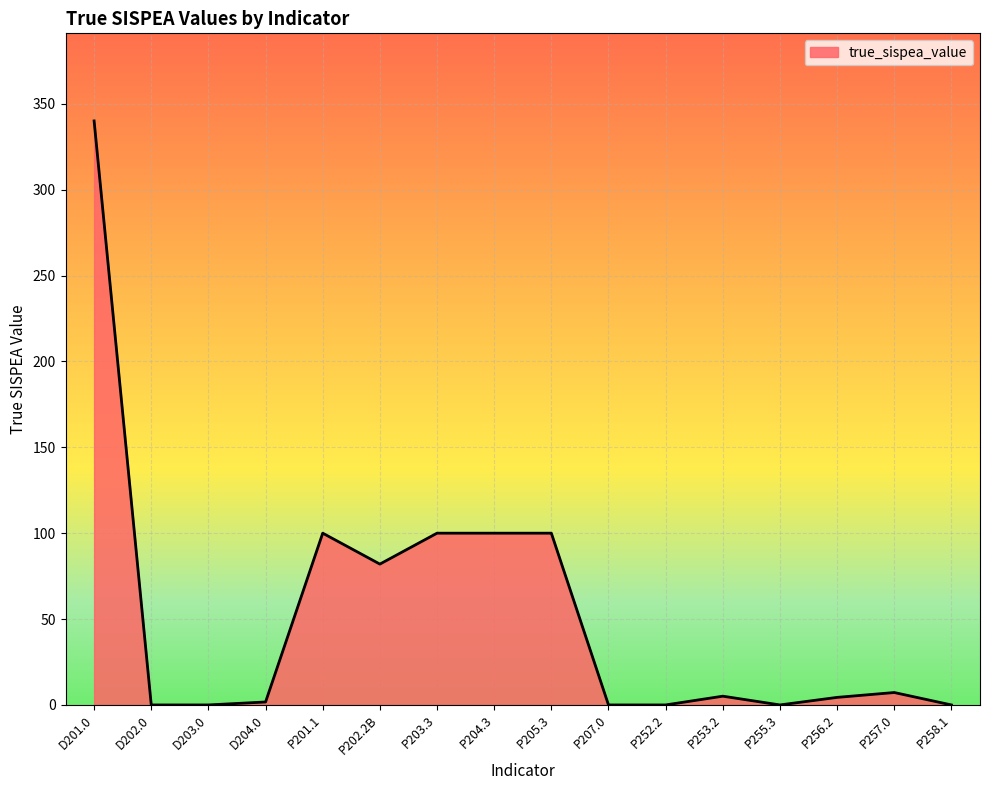

True or false: the data has more than 2 interior local peaks.

True